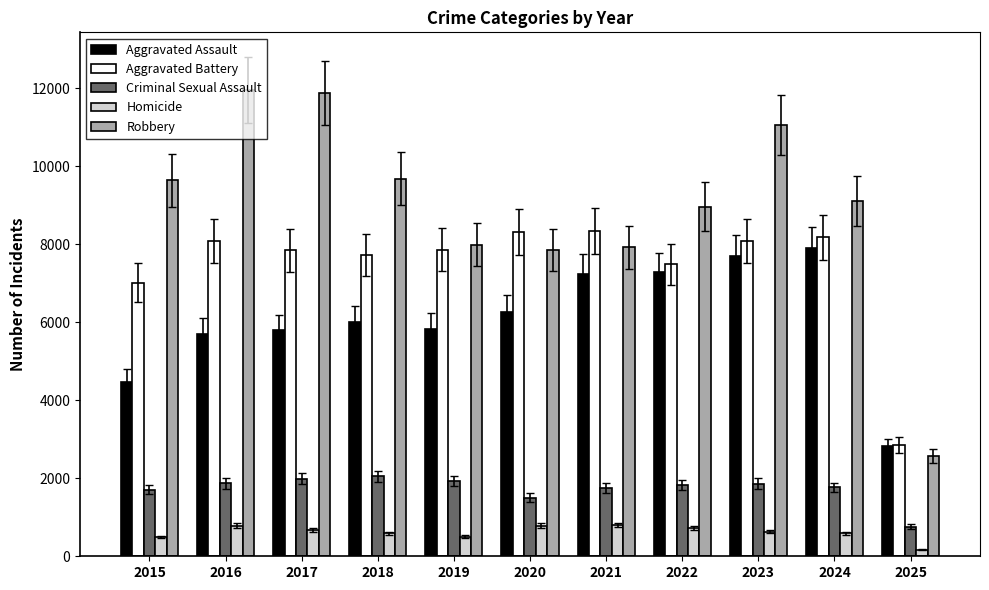

What is the difference between the Criminal Sexual Assault values at 2022 and 2020?

330